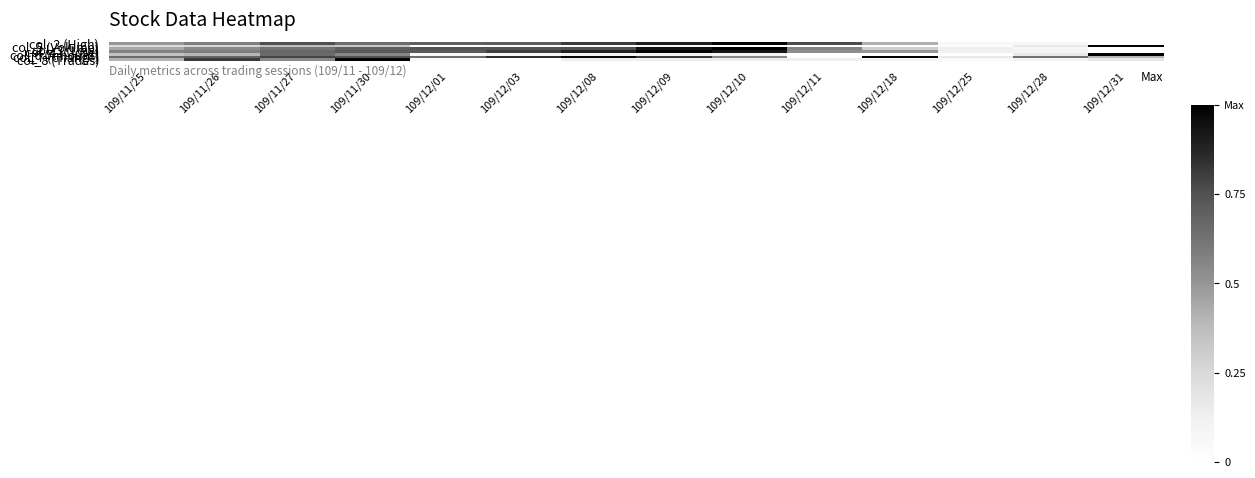

At 109/11/30, list the series in order from largest to smallest.

col_8 (Trades), col_7 (Change), col_4 (Close), col_3 (Low), col_2 (High), col_6 (Amount), col_5 (Volume)